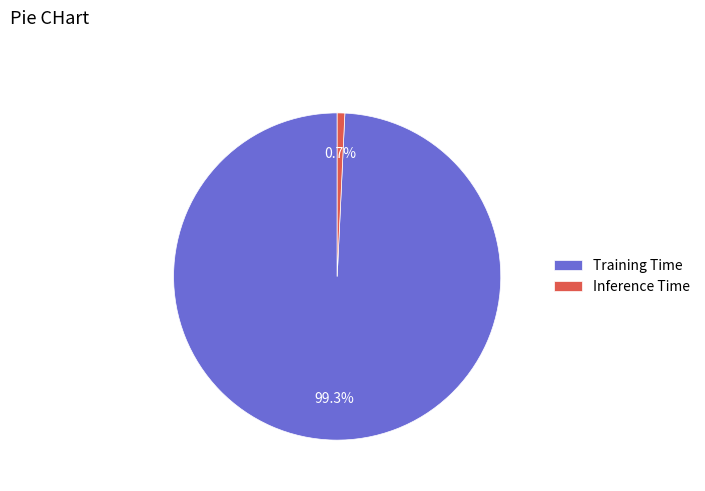

To the nearest percent, what percentage of the pie is Training Time?

99%